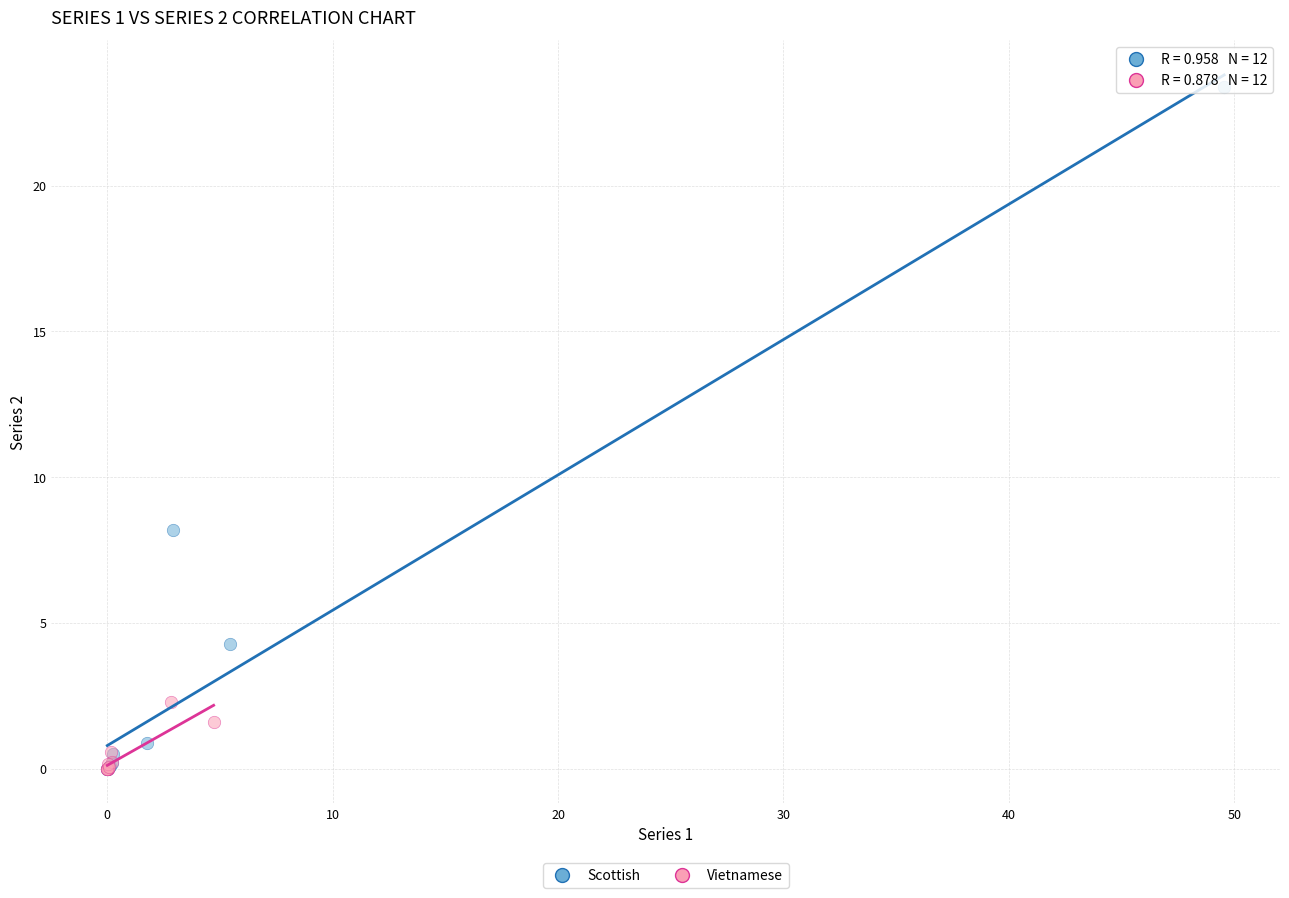

Which series has the largest Y range (max minus min)?

Scottish